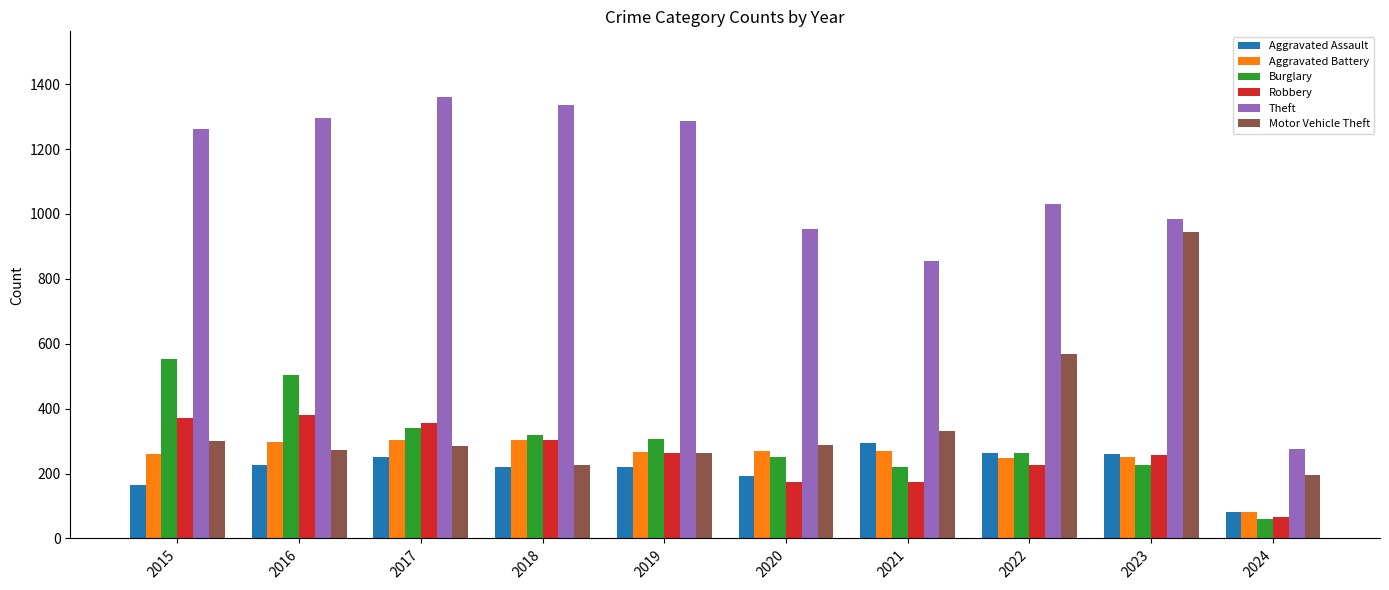

What is the minimum value shown in the chart?

61